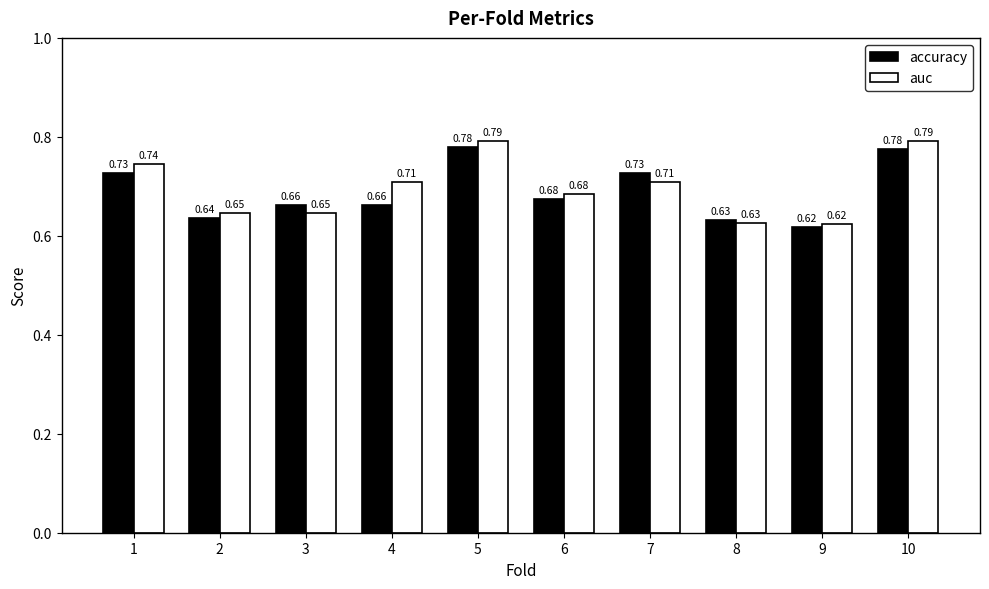

What is the sum of the accuracy values at 6 and 7?

1.4